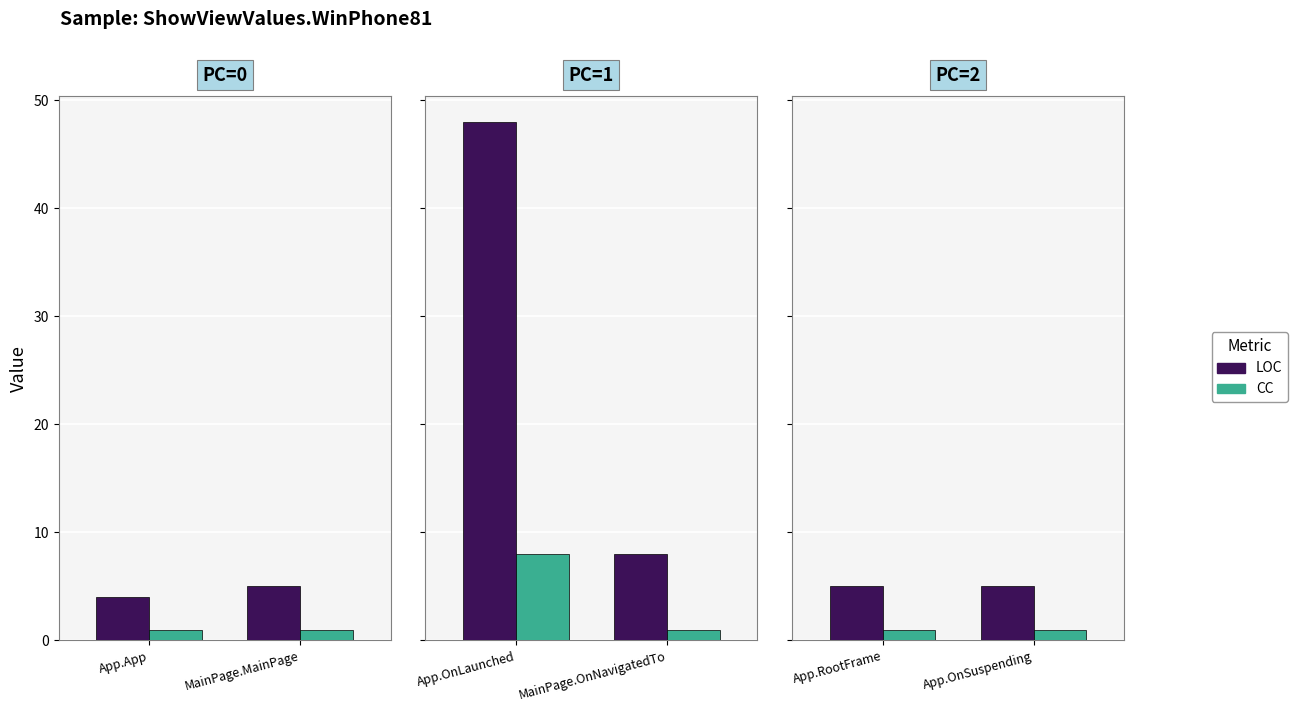

The CC series shows 1 at App.OnSuspending. True or false?

True